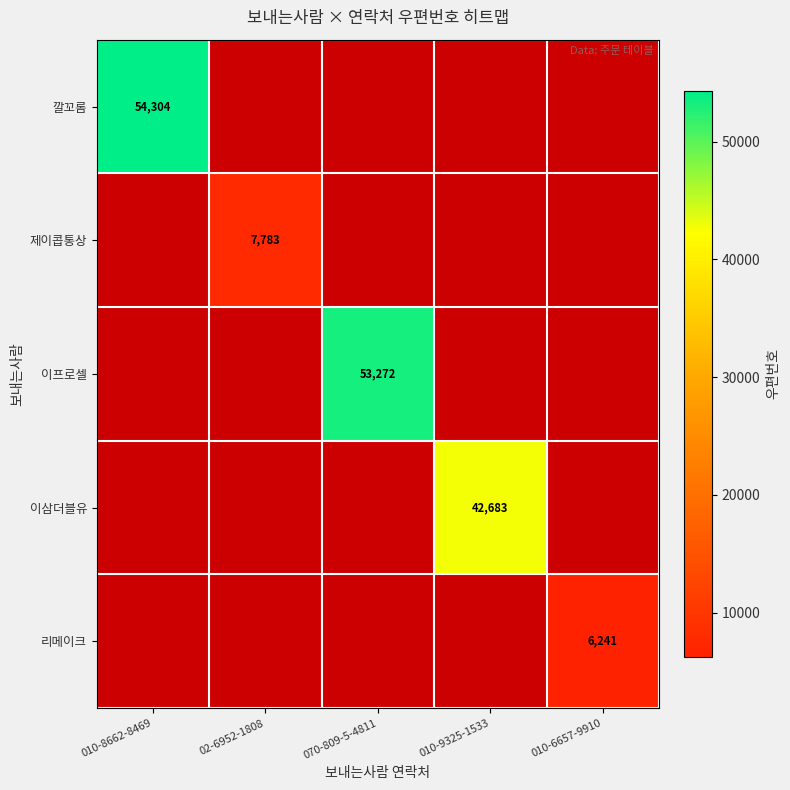

What is the minimum value shown in the chart?

6241.0